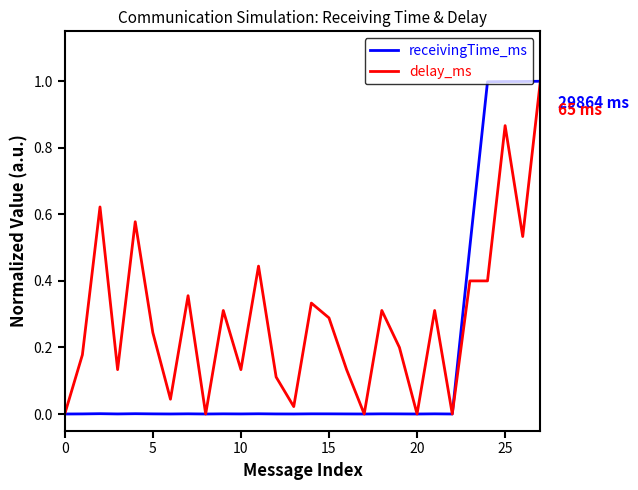

Rank the series by their average value, from lowest to highest.

receivingTime_ms, delay_ms